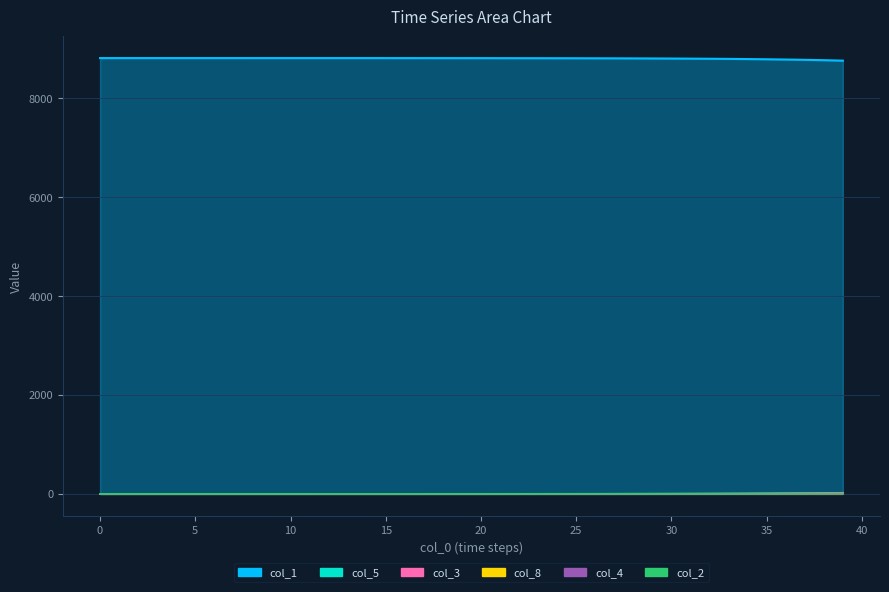

Which series changed the most between 16 and 39?

col_1